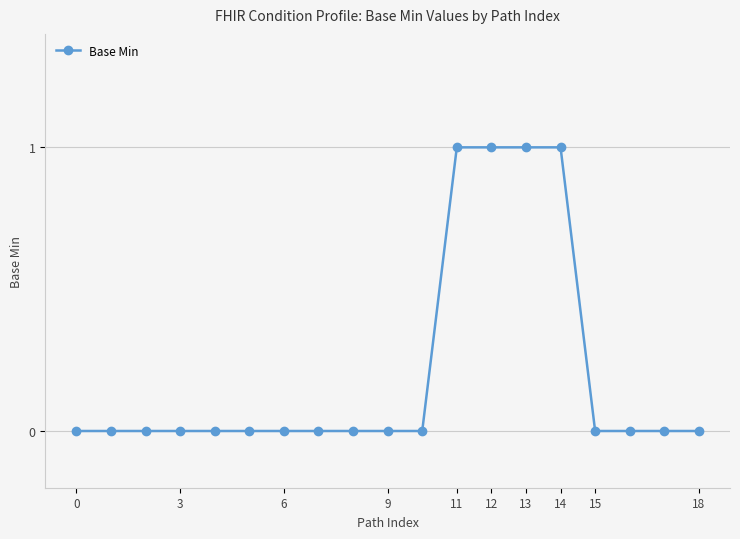

Is it true that the value at 13 is 0?

False